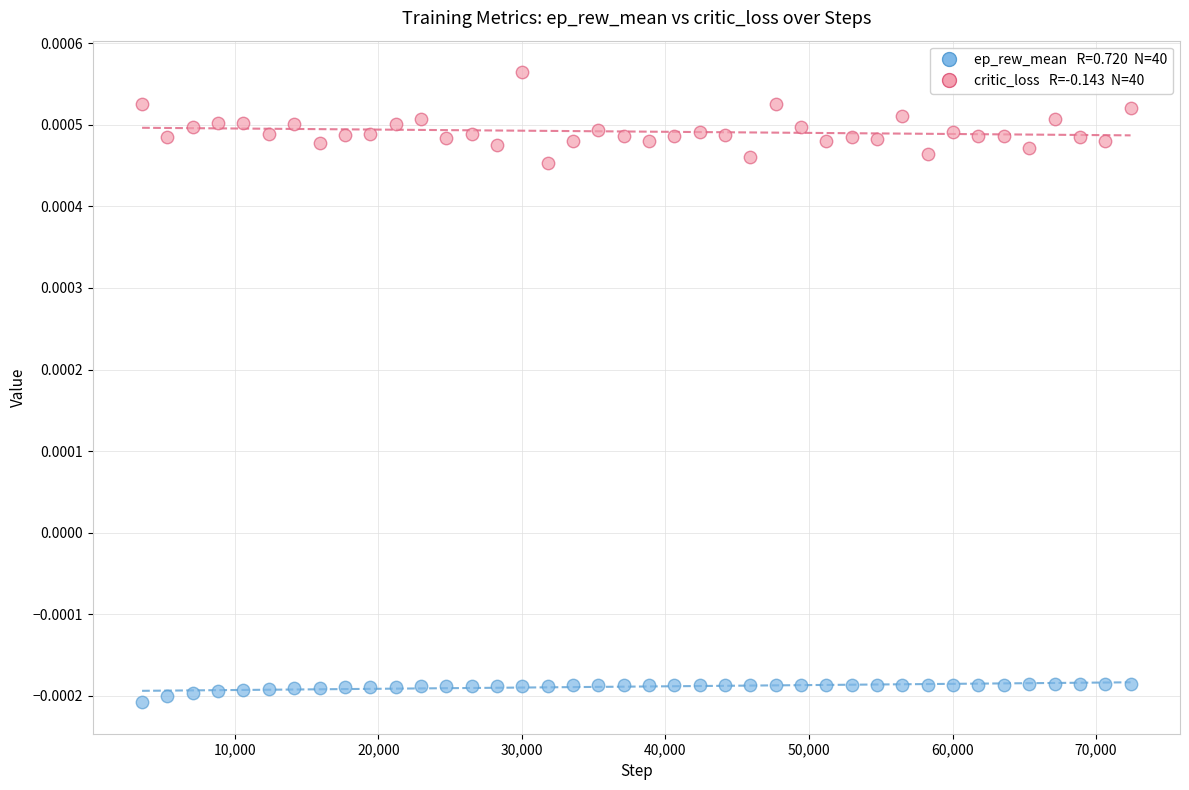

Across all data points, what is the range of X values (max minus min)?

68874.0